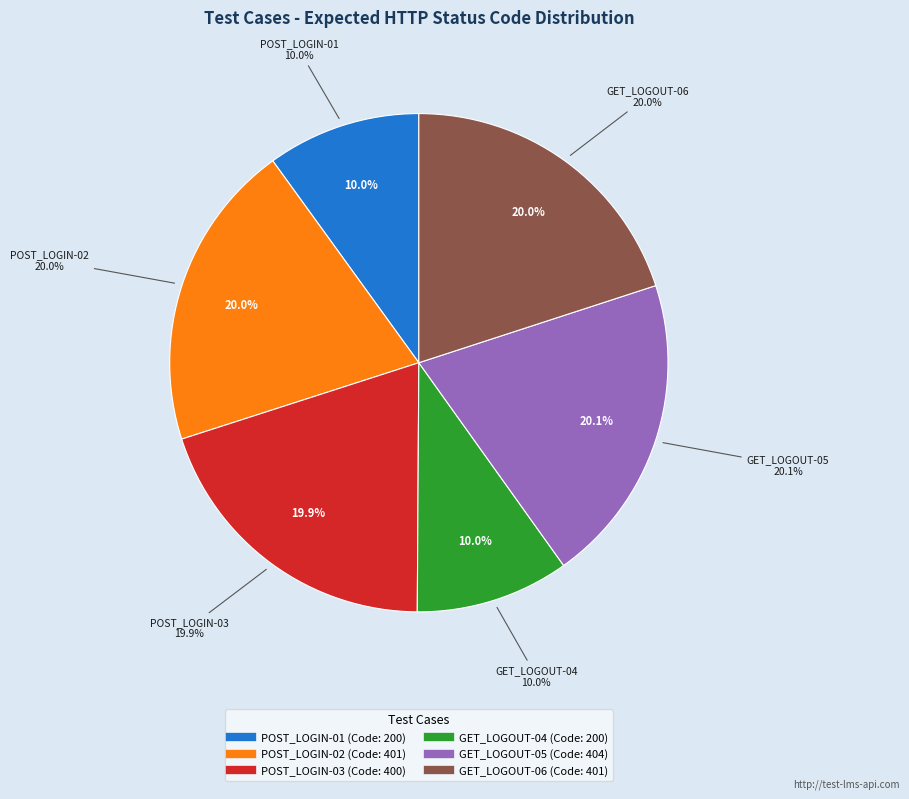

Between POST_LOGIN-01 and GET_LOGOUT-05, which is larger?

GET_LOGOUT-05